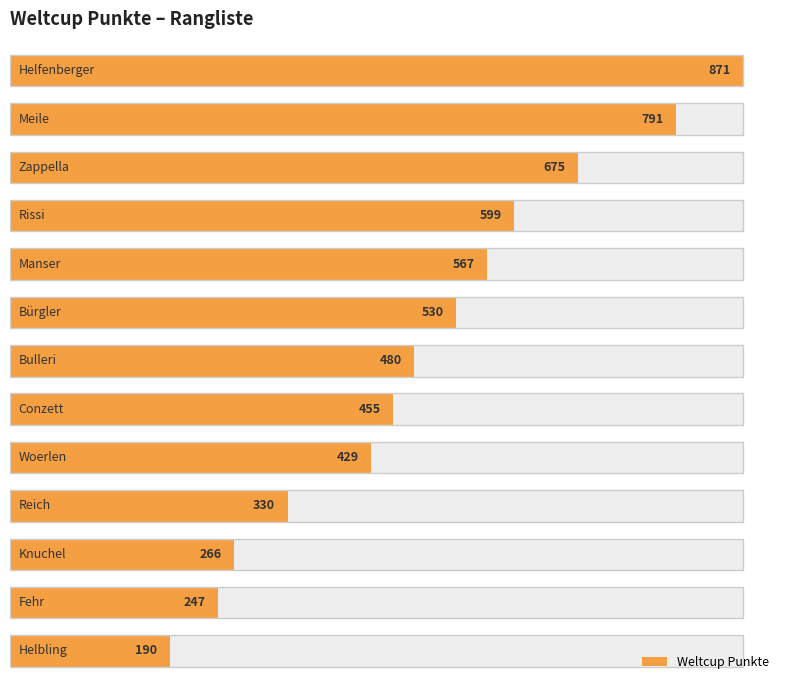

What is the value of the 7th bar from the left?

480